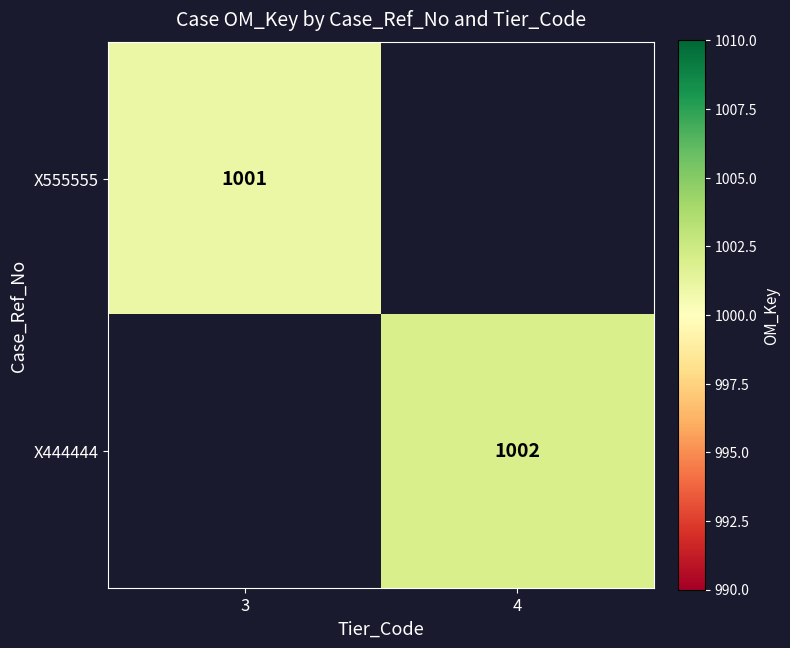

The X555555 series shows 1001 at 3. True or false?

True